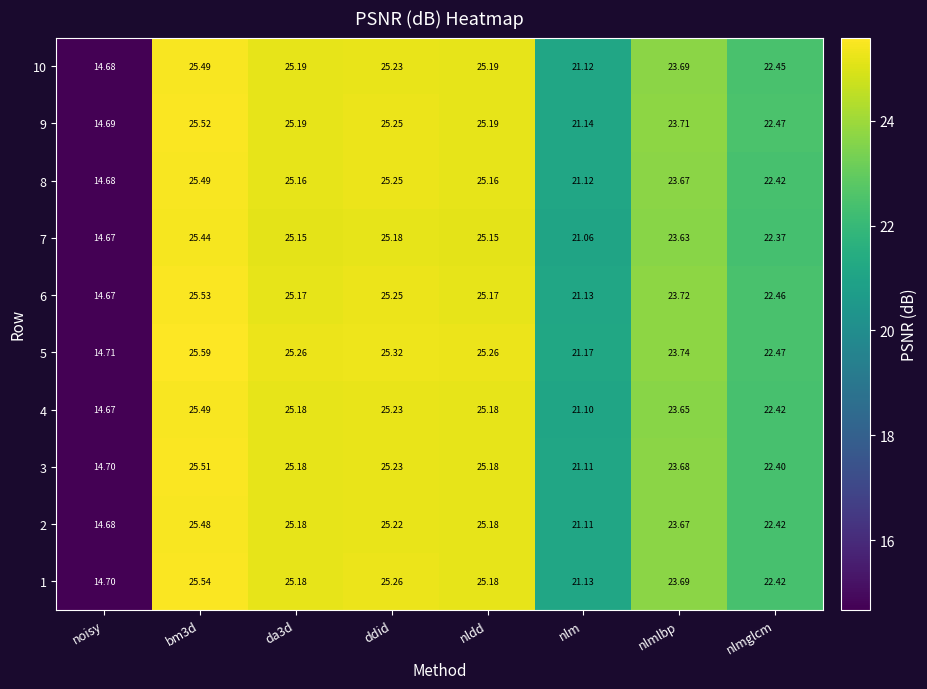

What is the smallest value displayed?

14.7